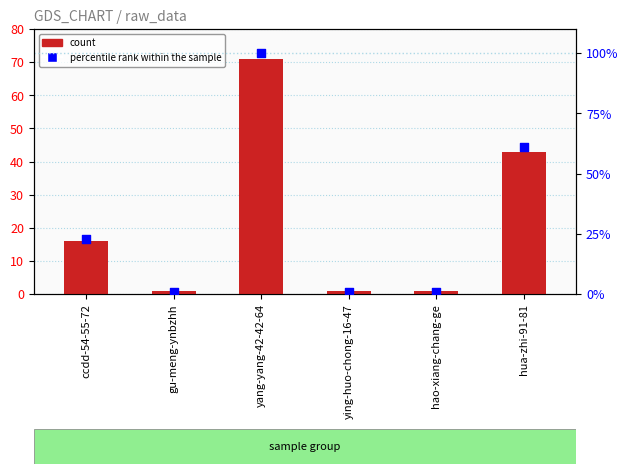

At which category is the sum across all series the highest?

yang-yang-42-42-64